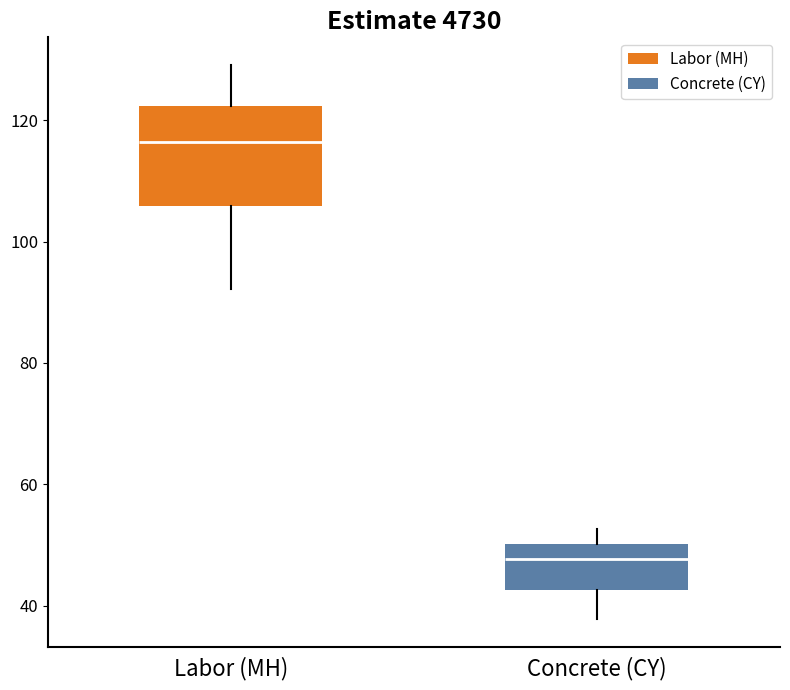

Which box's median line is the highest?

Labor (MH)